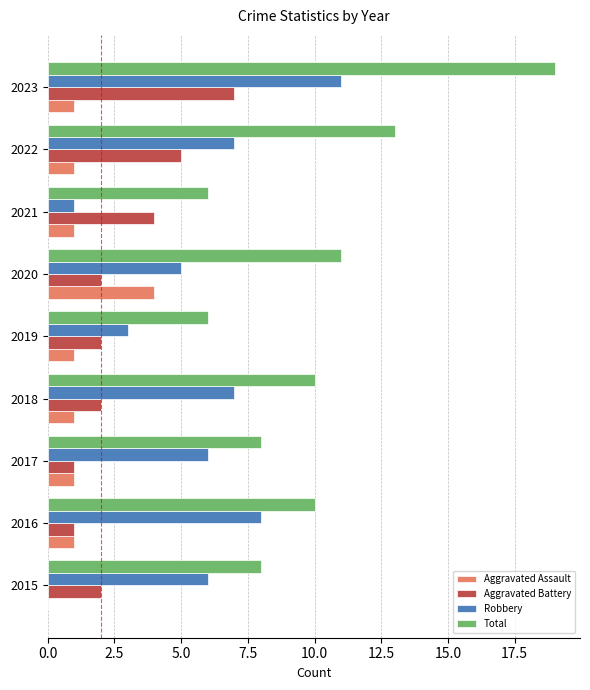

What is the total value across all series at 2022?

26